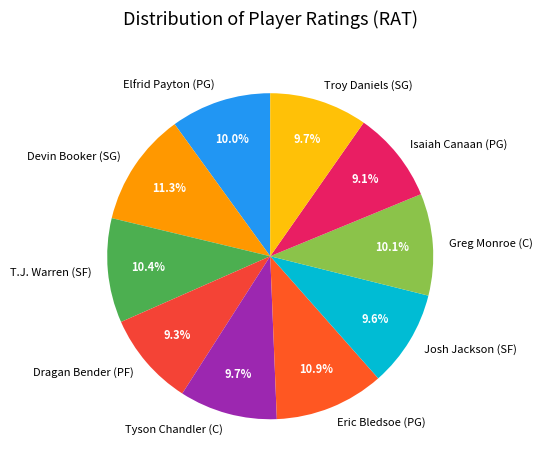

How many slices are in this pie chart?

10